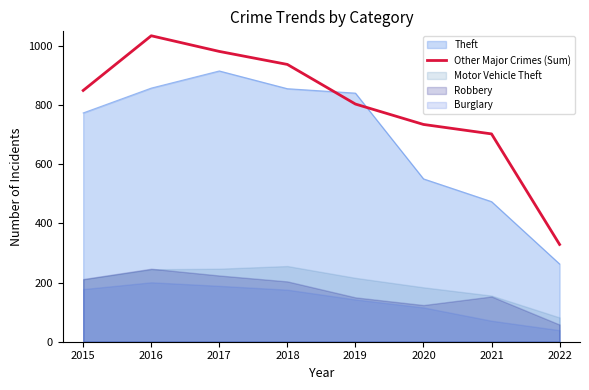

Which category has the highest value across all series?

2016